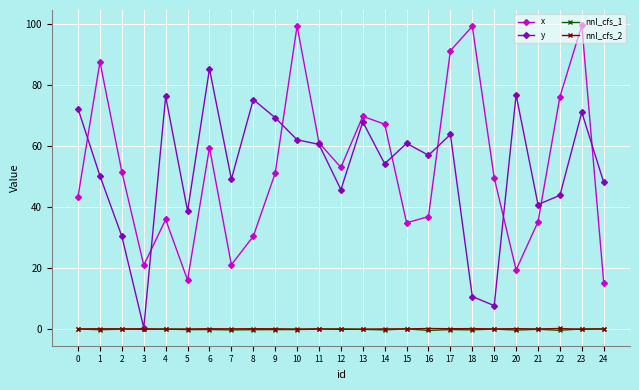

What is the sum of the x values at 15 and 4?

70.7